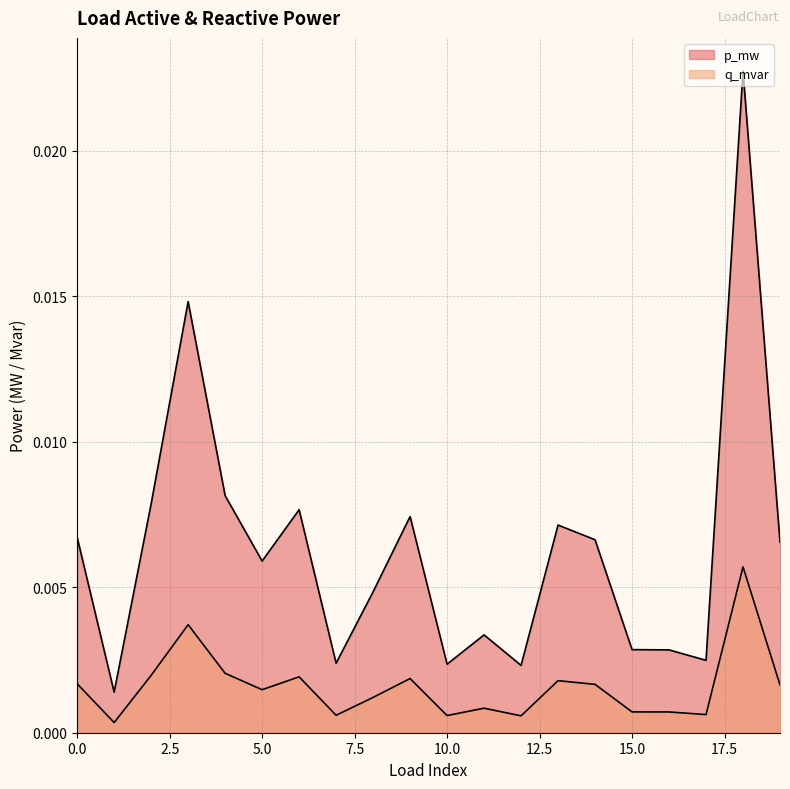

What are all the series names shown in the legend?

p_mw, q_mvar